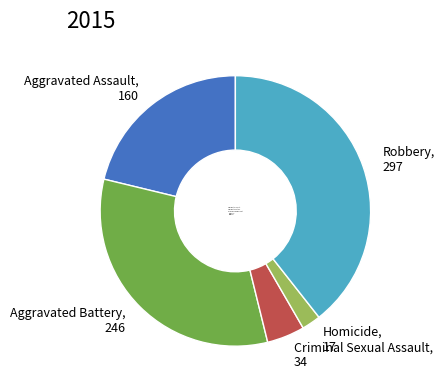

Which category has the biggest portion of the pie?

Robbery